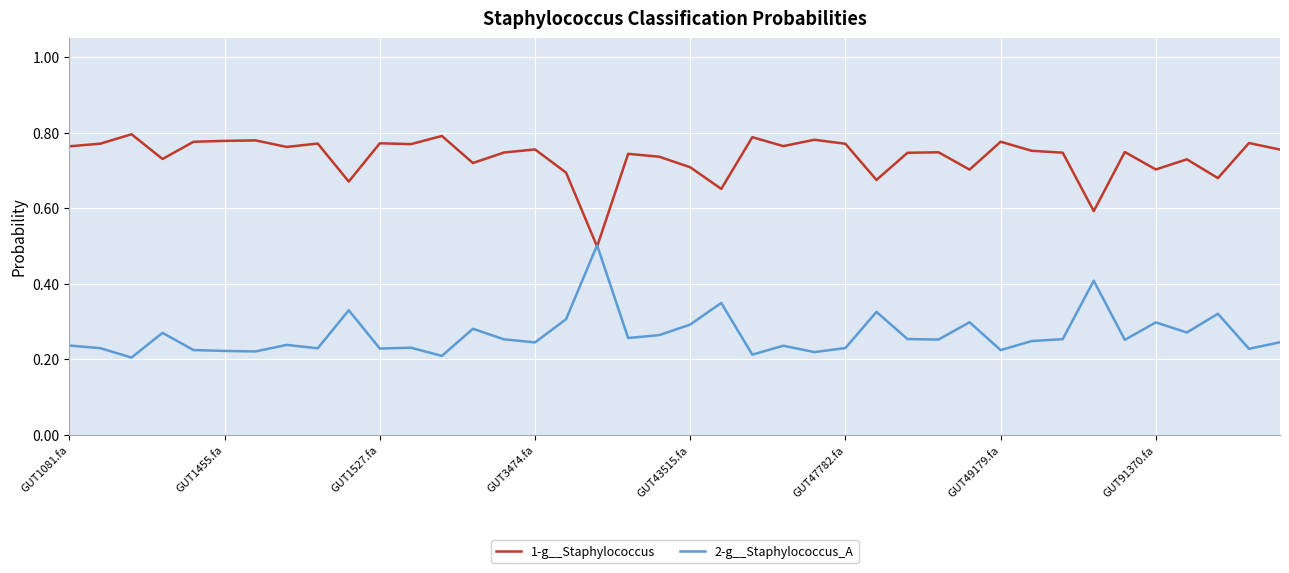

Which series ends up on top after the final intersection of 1-g__Staphylococcus and 2-g__Staphylococcus_A?

1-g__Staphylococcus